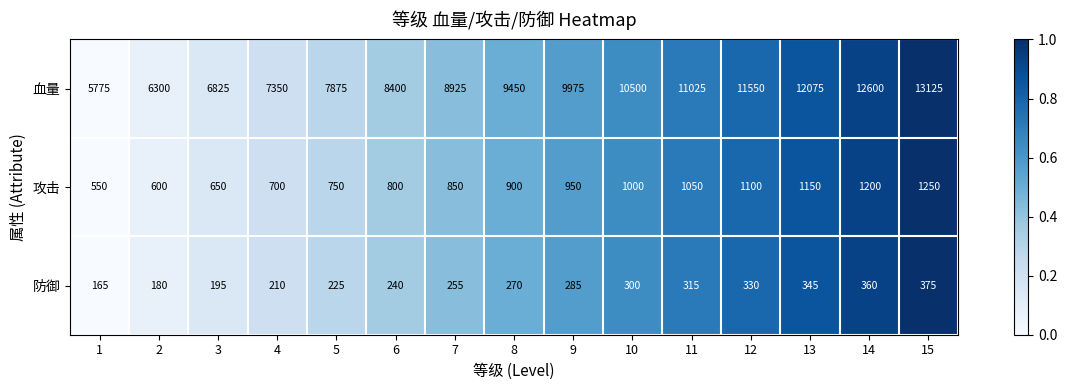

What is the difference between the 防御 values at 4 and 7?

45